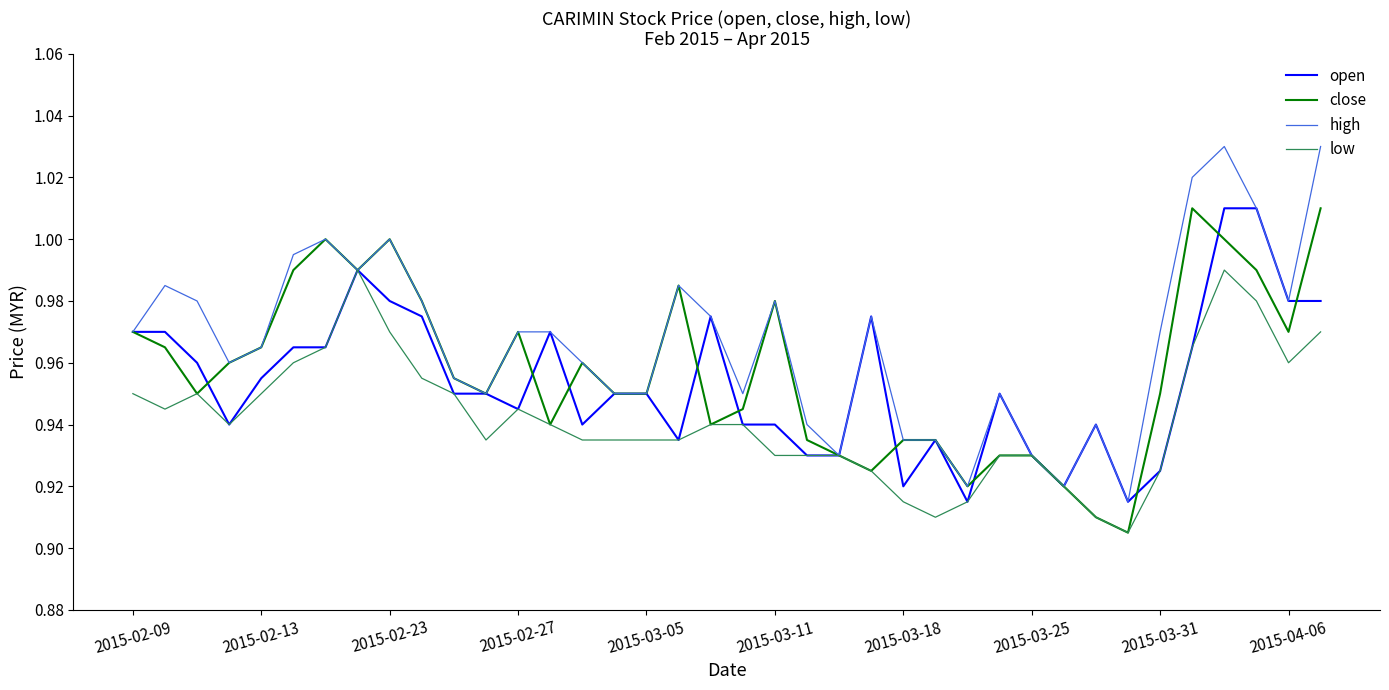

Rank the series by their average value, from lowest to highest.

low, open, close, high